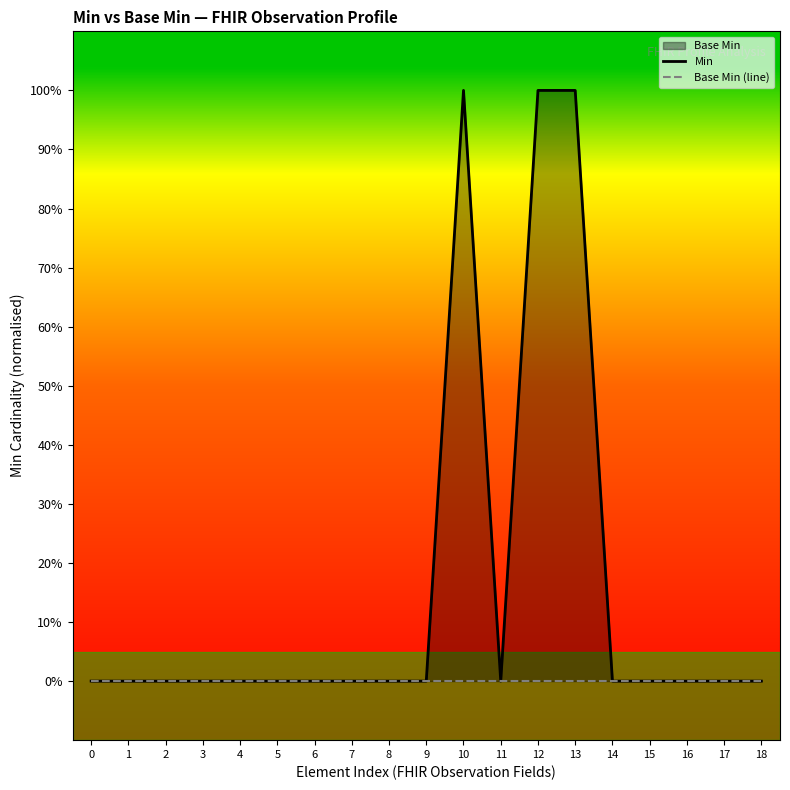

Reading left to right, extract all data points from this chart.

Min: 0	0	0	0	0	0	0	0	0	0	1	0	1	1	0	0	0	0	0
Base Min (line): 0	0	0	0	0	0	0	0	0	0	0	0	0	0	0	0	0	0	0